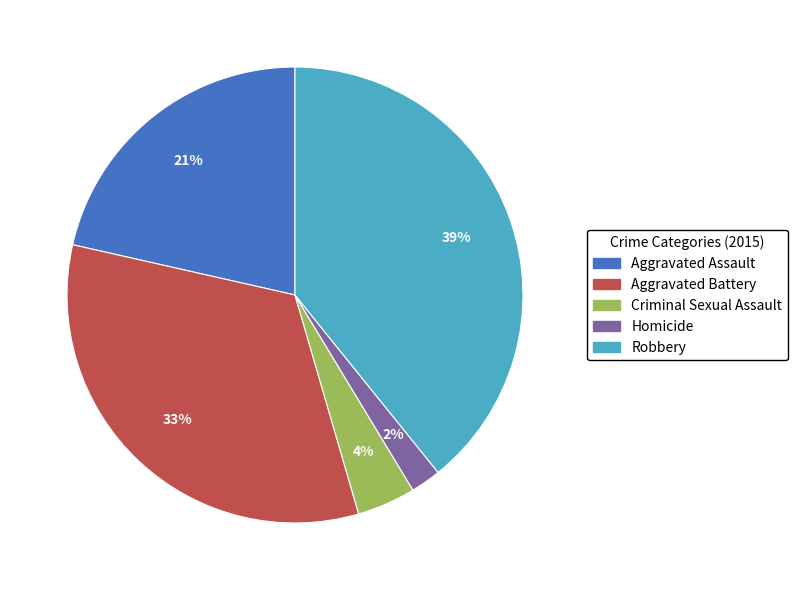

How many segments does this pie chart have?

5